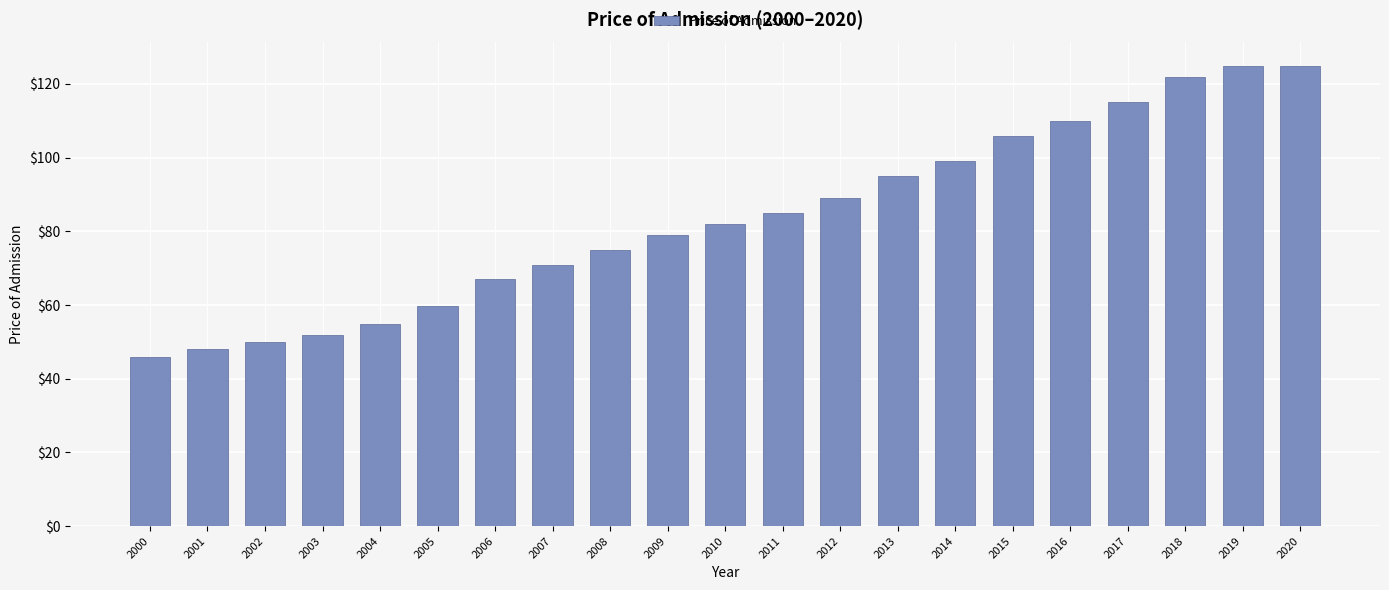

What is the minimum value shown in the chart?

46.0